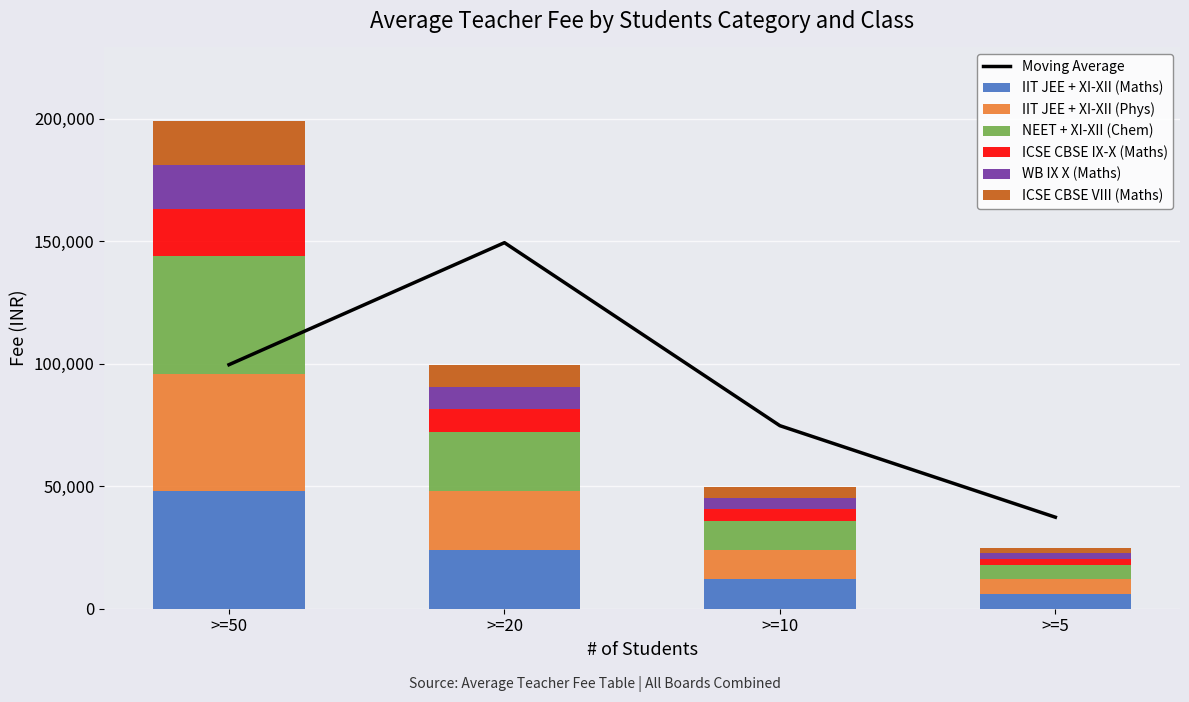

The value of IIT JEE + XI-XII (Phys) at >=5 is 6000. True or false?

True